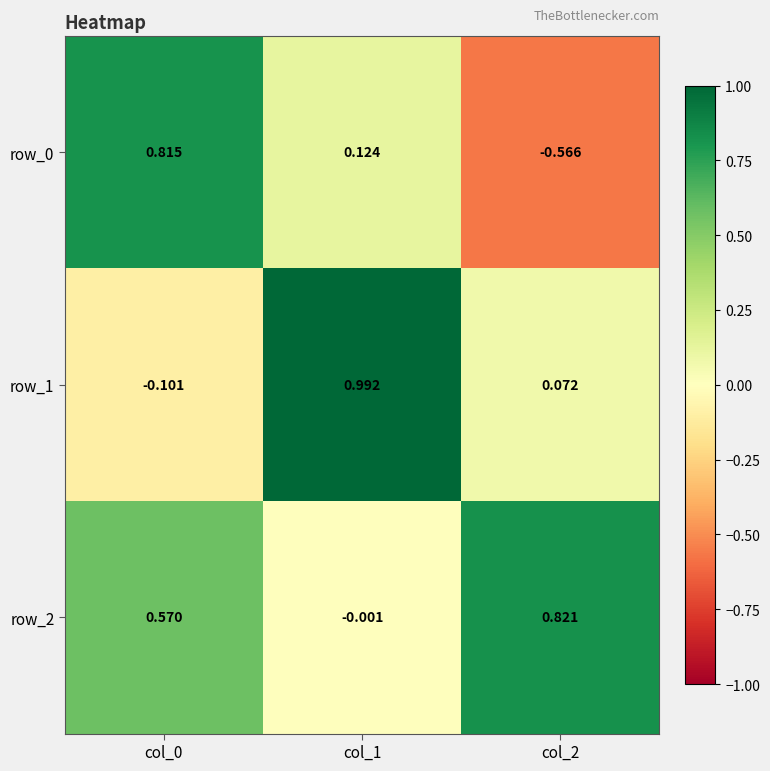

Is the value of row_1 at col_2 greater than the value of row_2 at col_2?

No